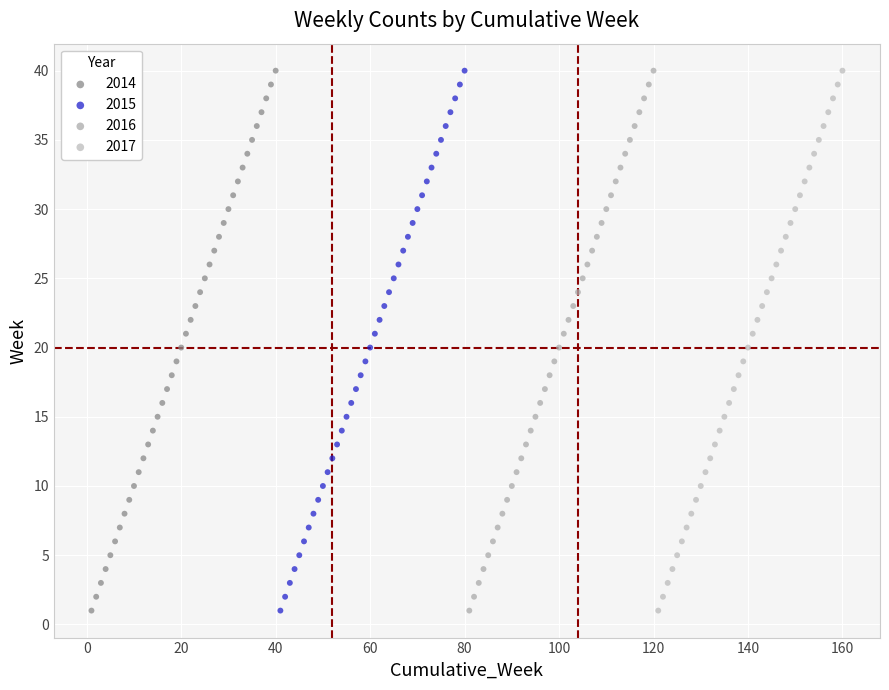

What are all the series names shown in the legend?

2014, 2015, 2016, 2017